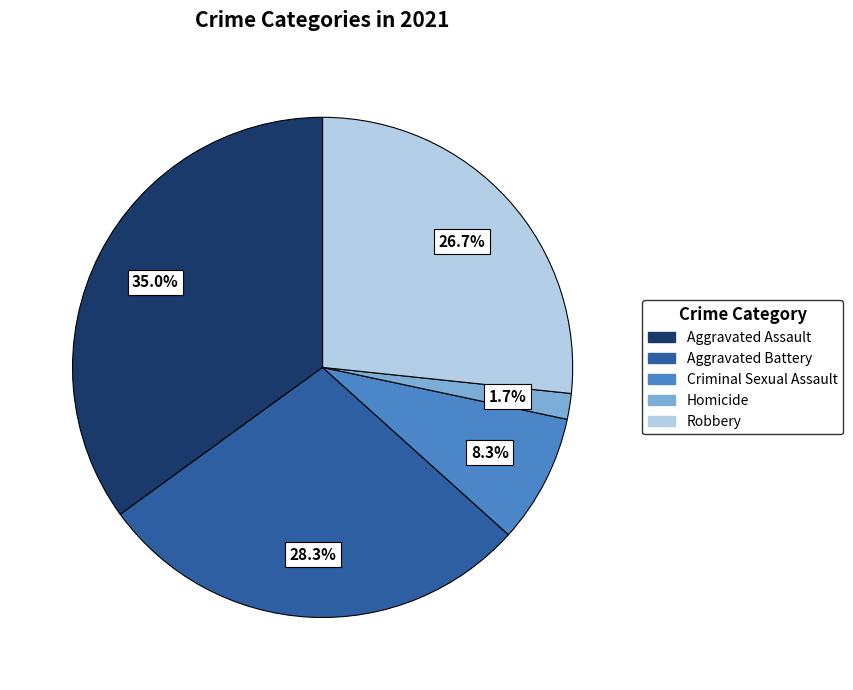

Which category has the smallest portion of the pie?

Homicide